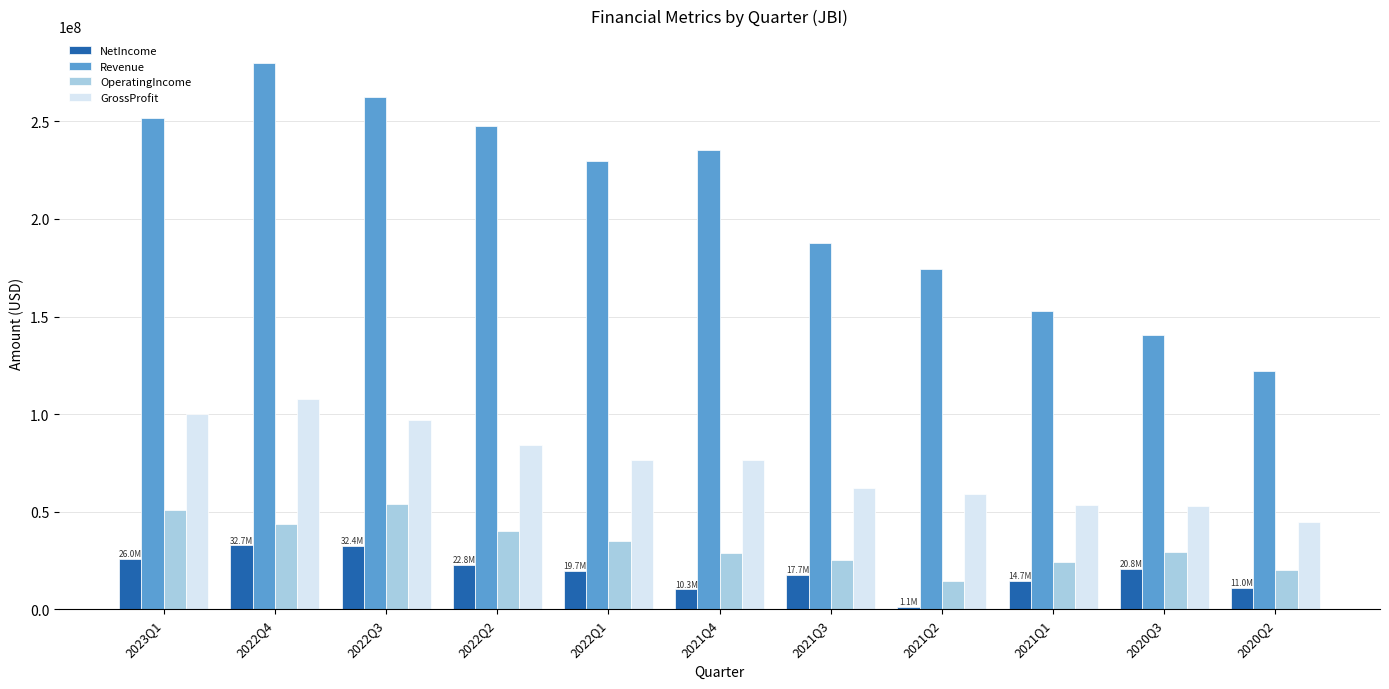

At which category does the chart reach its peak across all series?

2022Q4